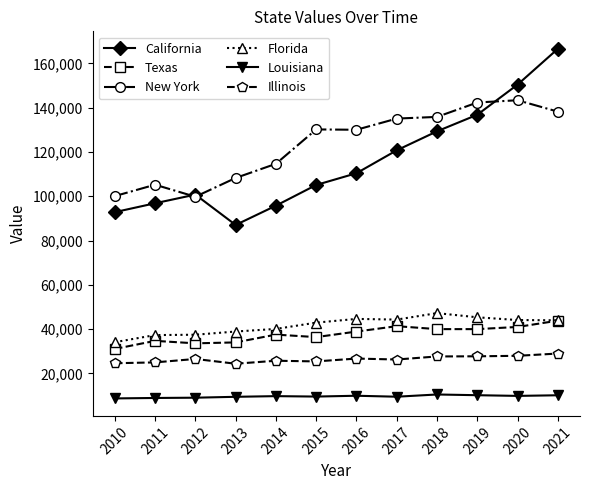

True or false: Texas and Louisiana cross at least once.

False